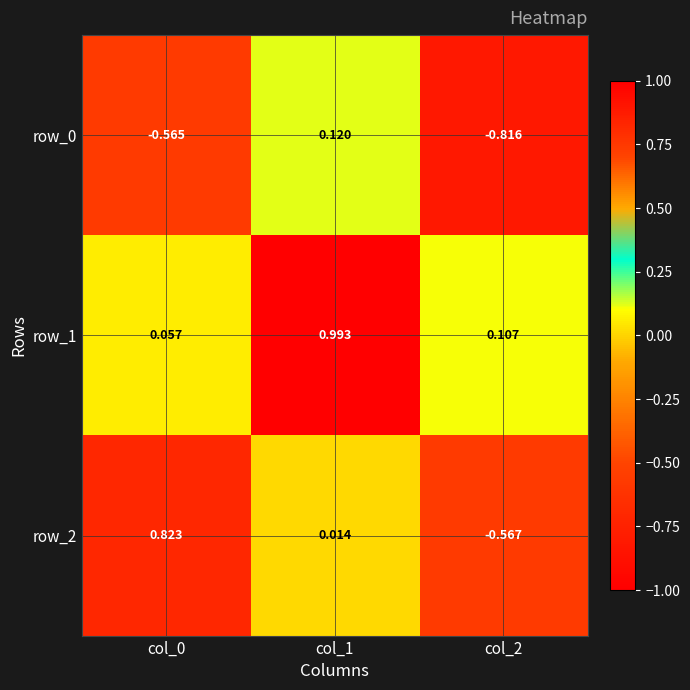

Is the value of row_0 at col_0 greater than the value of row_2 at col_1?

No